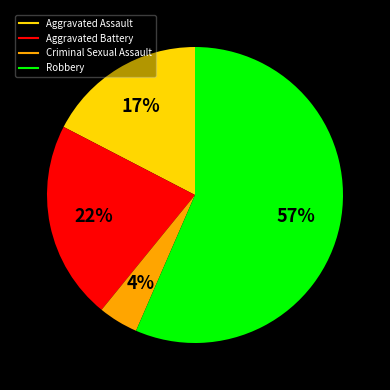

Is it true that Aggravated Assault is 17% of the pie?

True